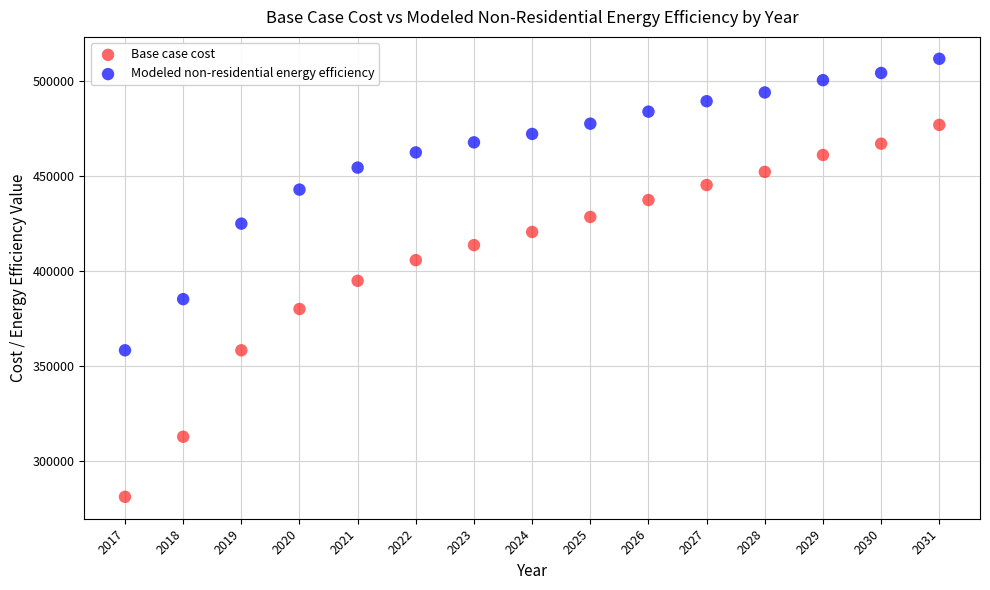

Which series has the largest Y range (max minus min)?

Base case cost